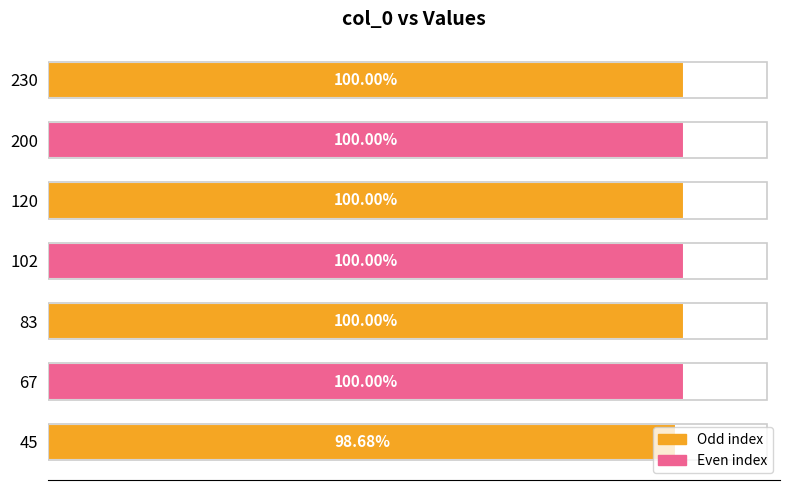

How many bars are there in total?

7